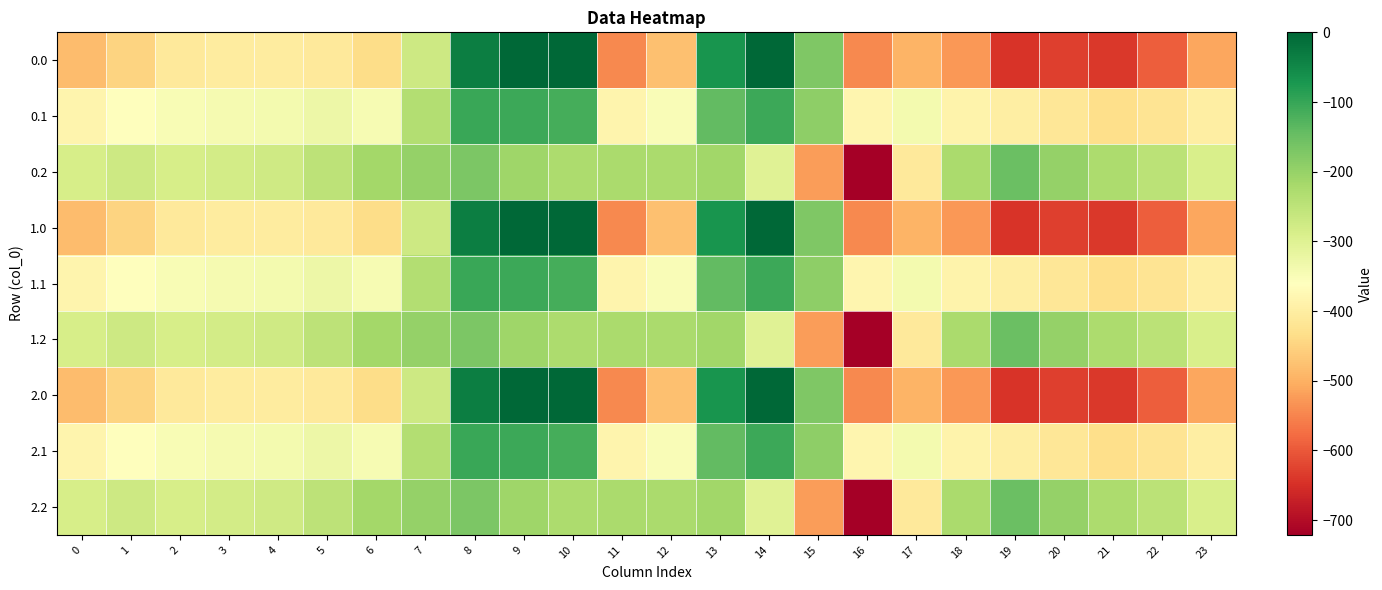

At which category is the sum across all series the highest?

8